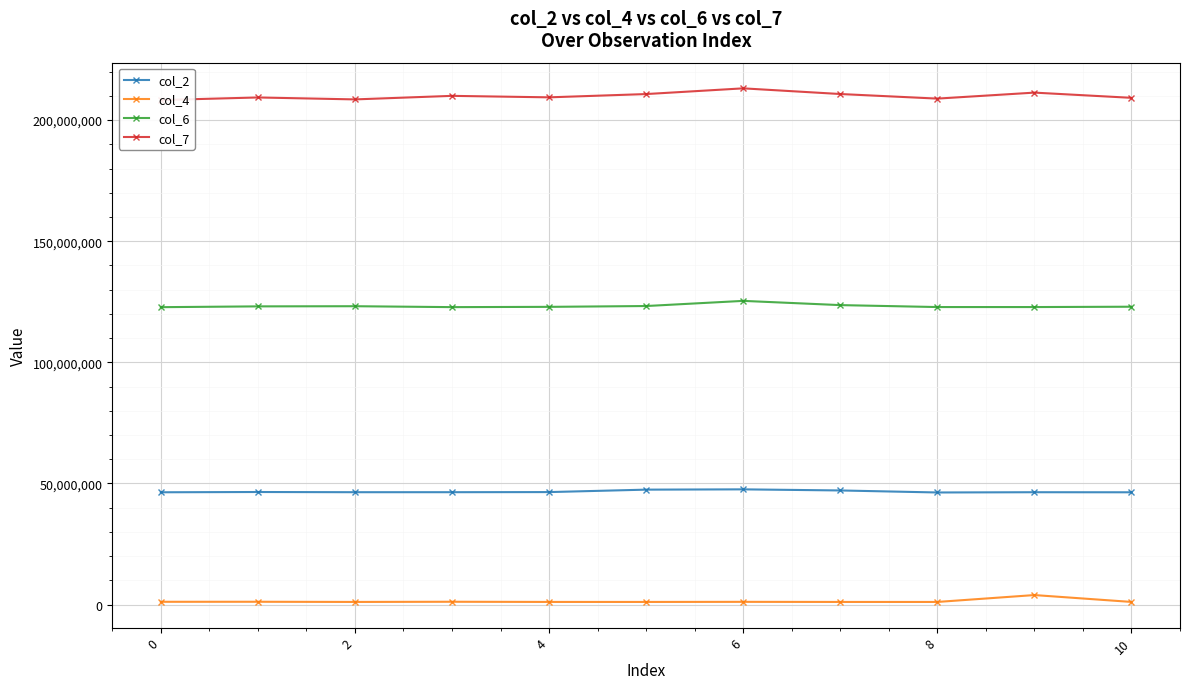

True or false: col_6 and col_2 cross at least once.

False